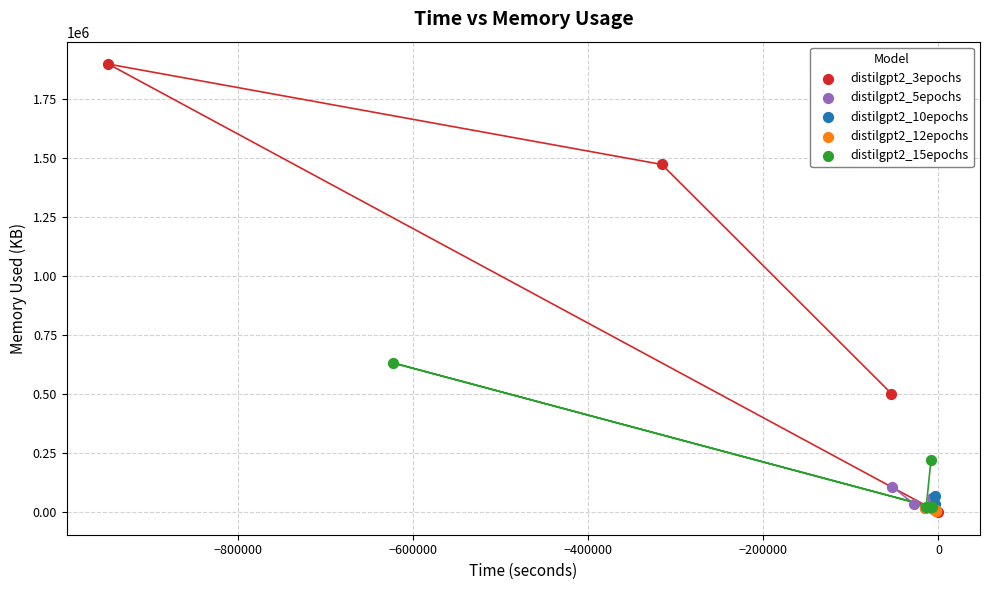

Which series has the largest Y range (max minus min)?

distilgpt2_3epochs